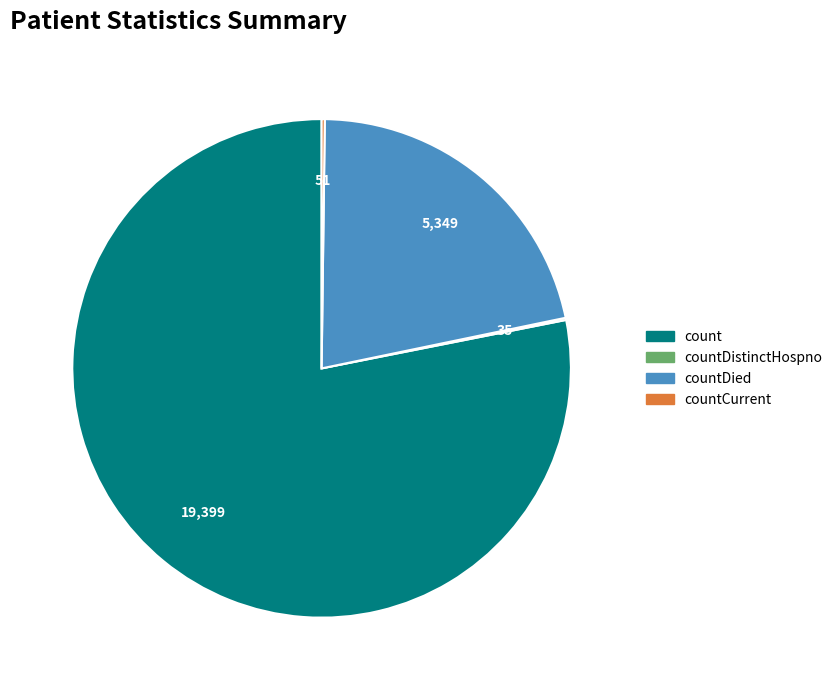

Does any single category account for the majority?

Yes